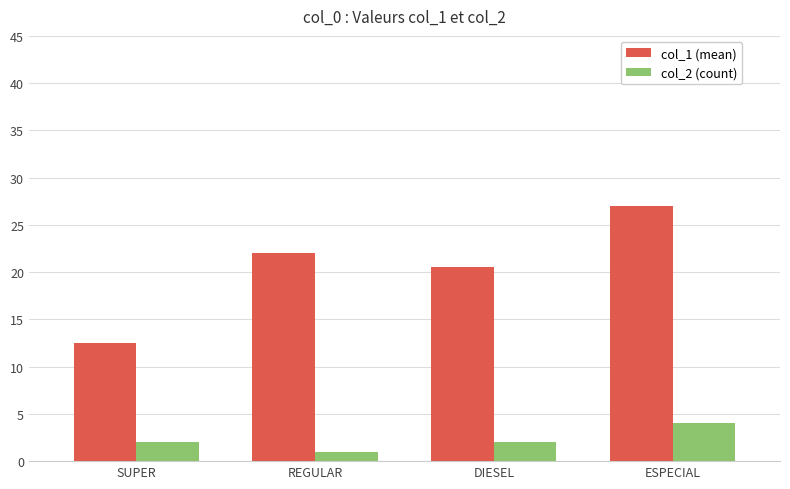

What is the total value across all series at SUPER?

14.5